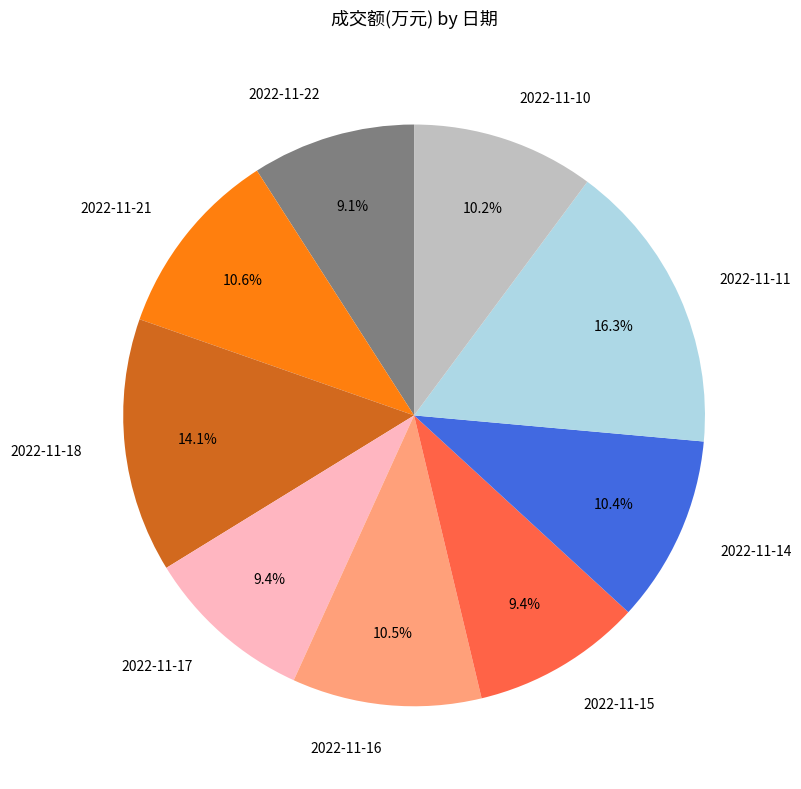

What is the largest slice in the pie chart?

2022-11-11